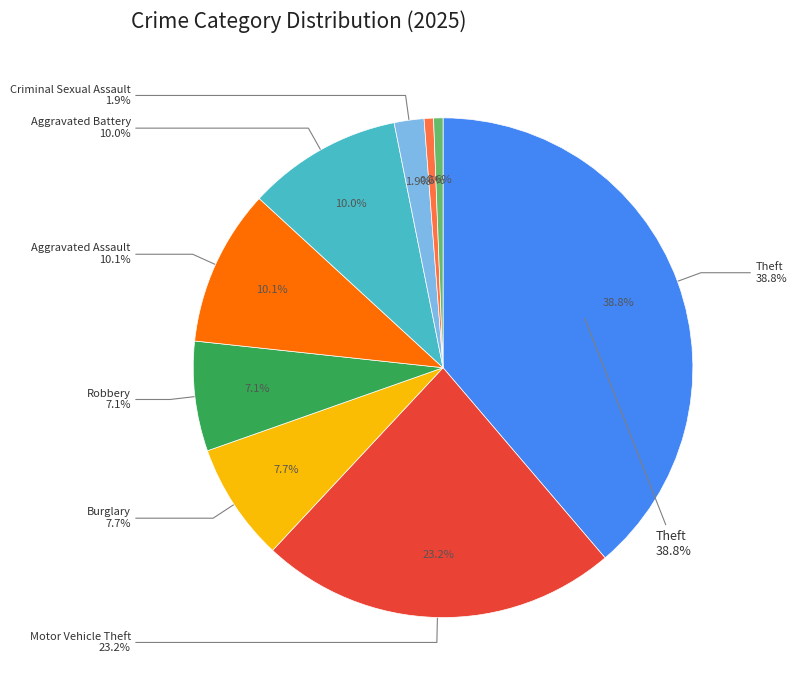

What percentage is NOT represented by Aggravated Battery?

90.0%